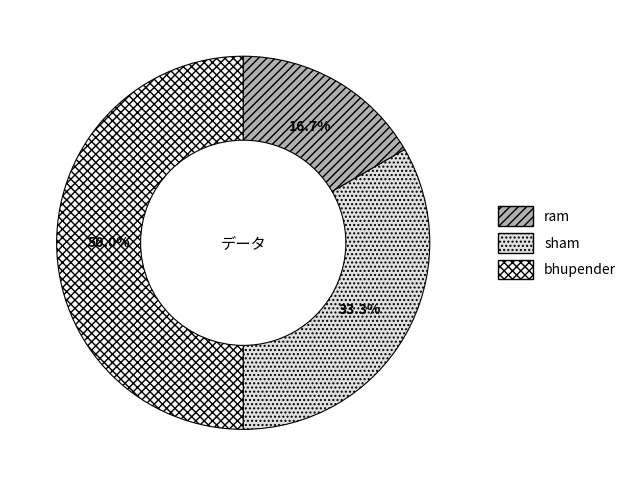

Is it true that ram is 17% of the pie?

True